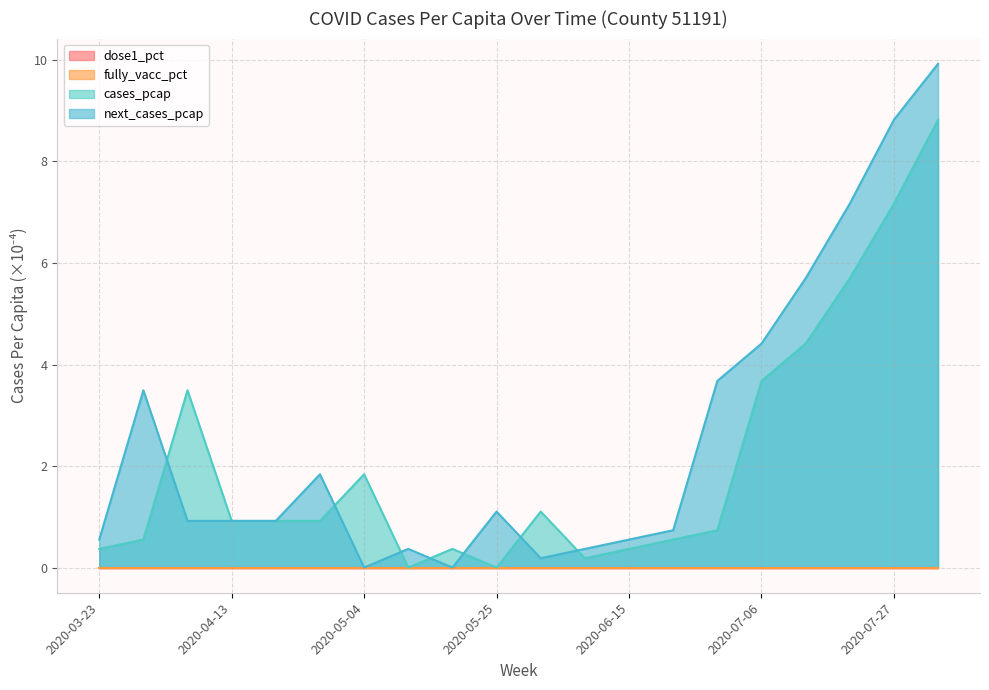

Which series has the largest range (max minus min)?

next_cases_pcap